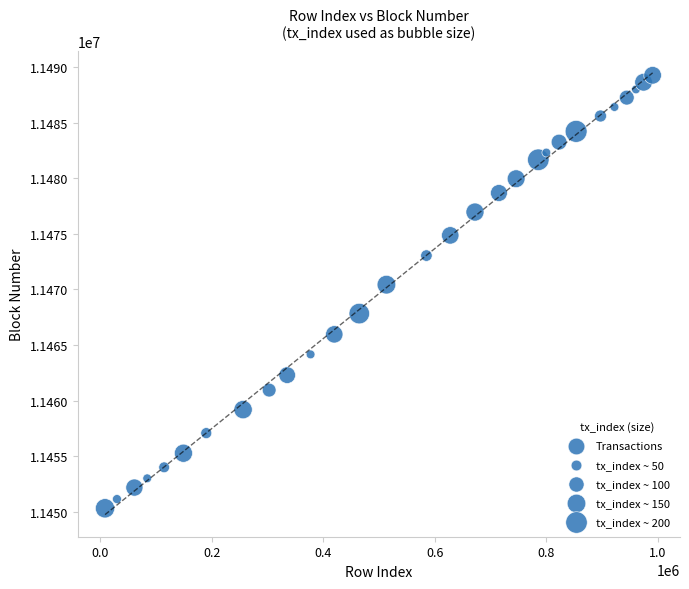

What Y value in the scatter plot is closest to 11469788?

11470429